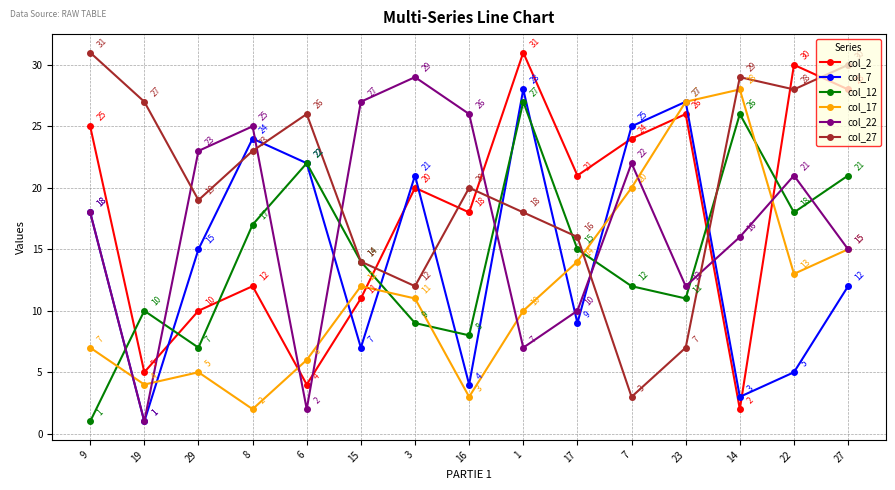

The col_22 series shows 11 at 7. True or false?

False